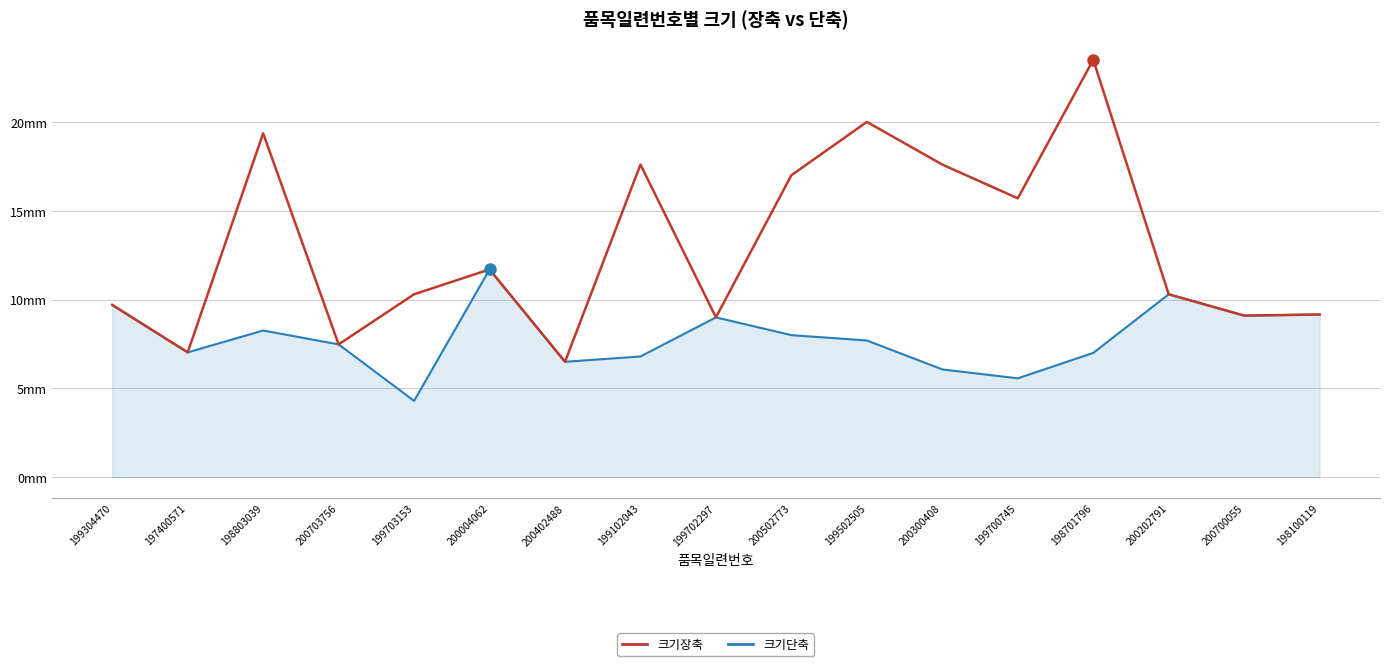

In 크기장축, how many points are higher than both neighbors (excluding endpoints)?

5